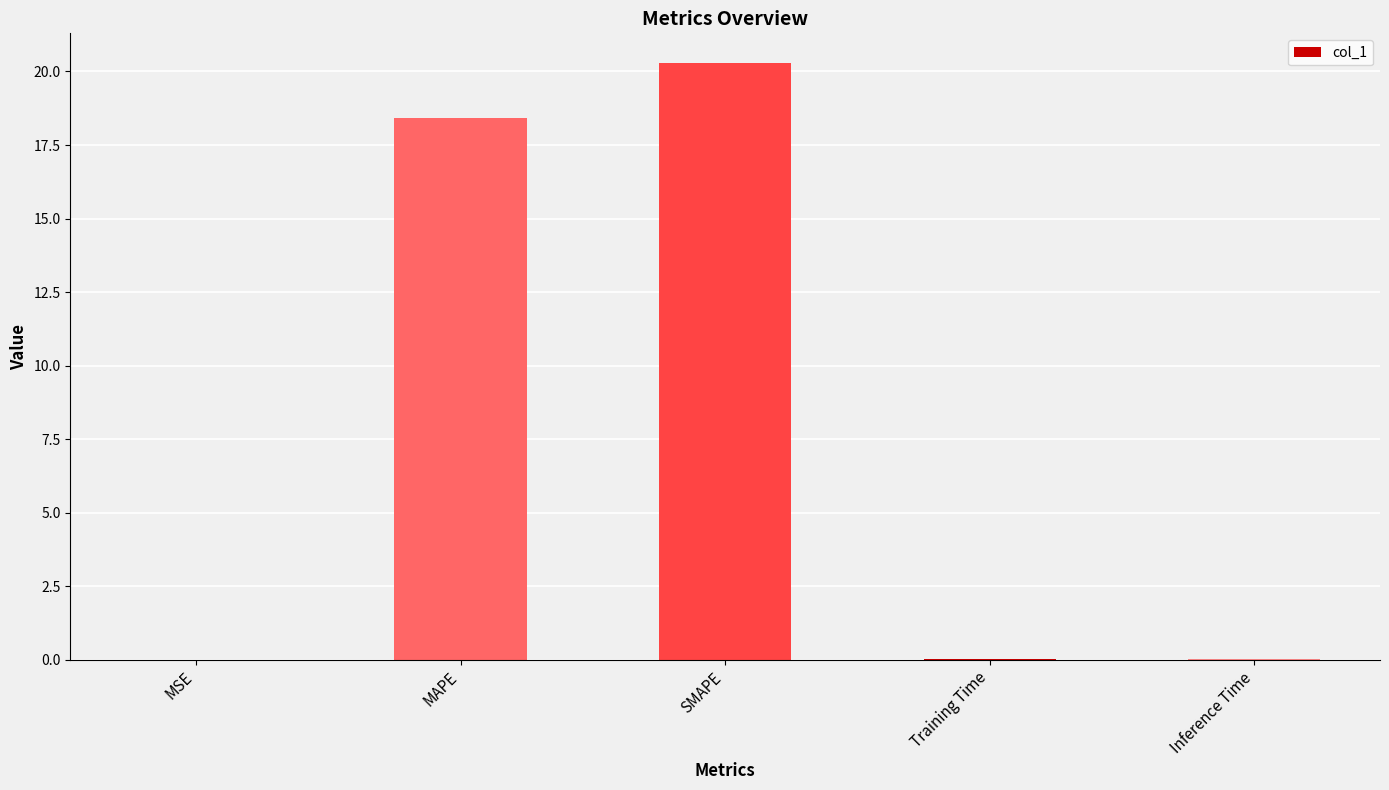

What is the change in value from MAPE to Training Time?

-18.4